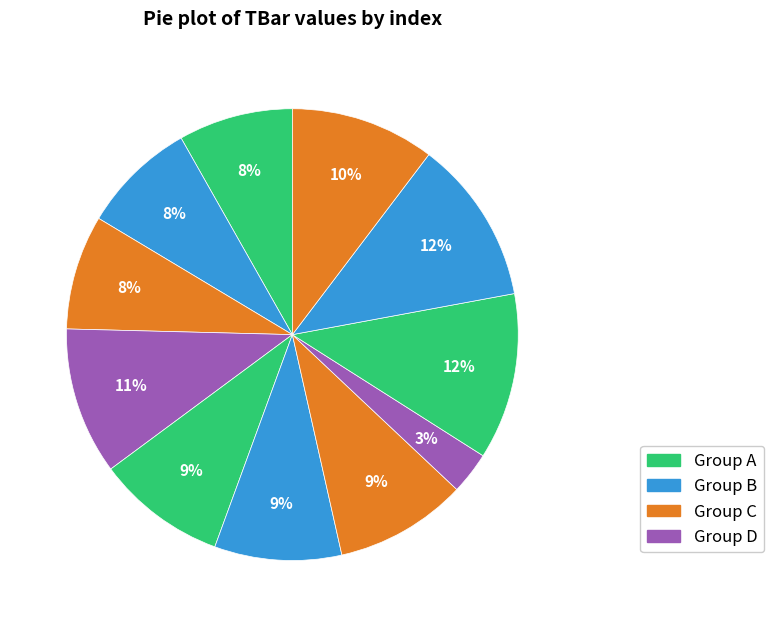

How many slices are in this pie chart?

11